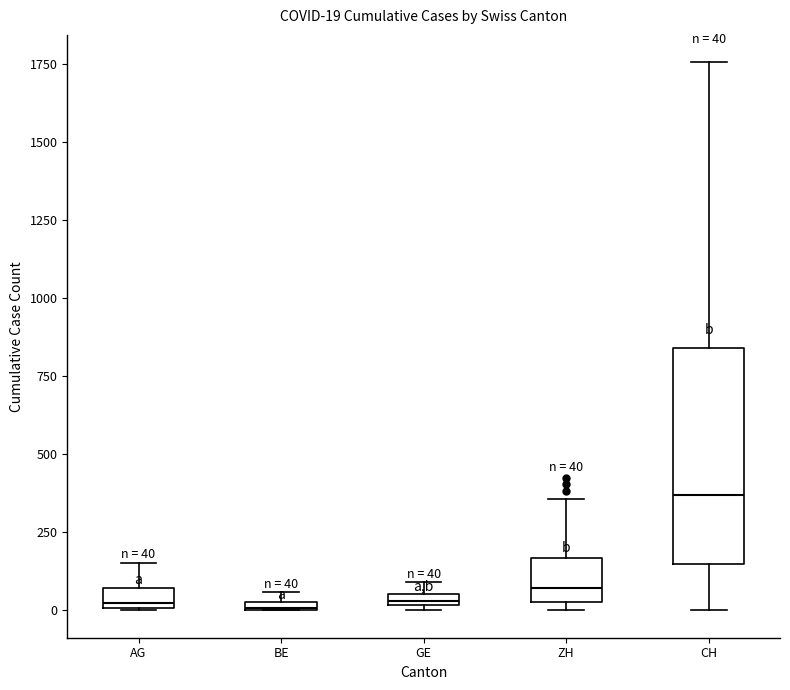

Which box is the tallest, from its lower edge to its upper edge?

CH